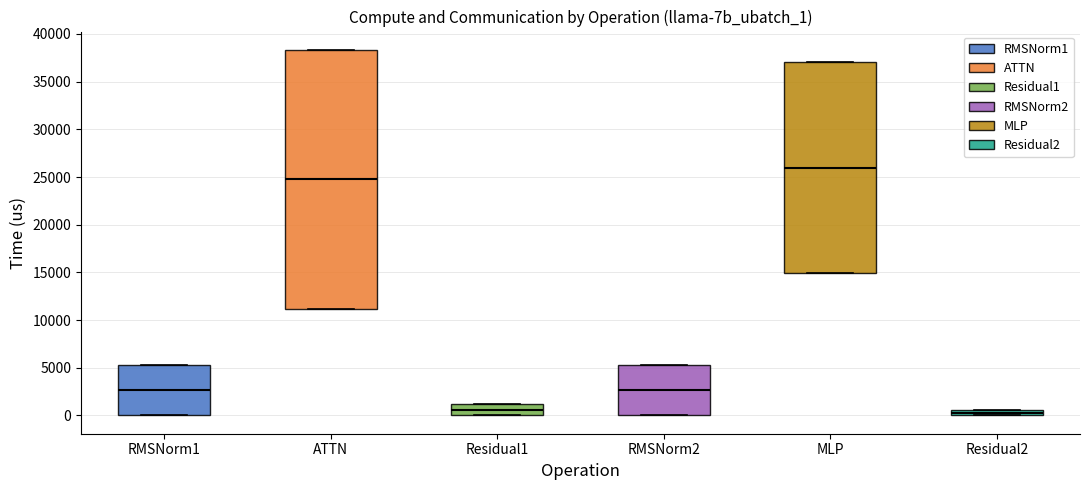

Where is the lower edge of the box for ATTN on the y-axis? The values are not printed on the chart, so give them approximately, as read against the axis.

11000